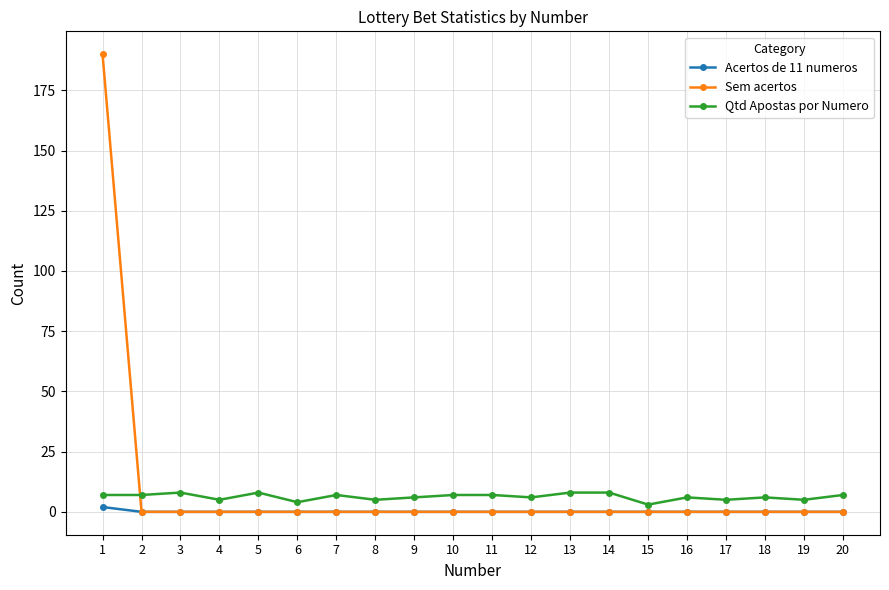

Does the chart display data point markers on the line(s)?

Yes